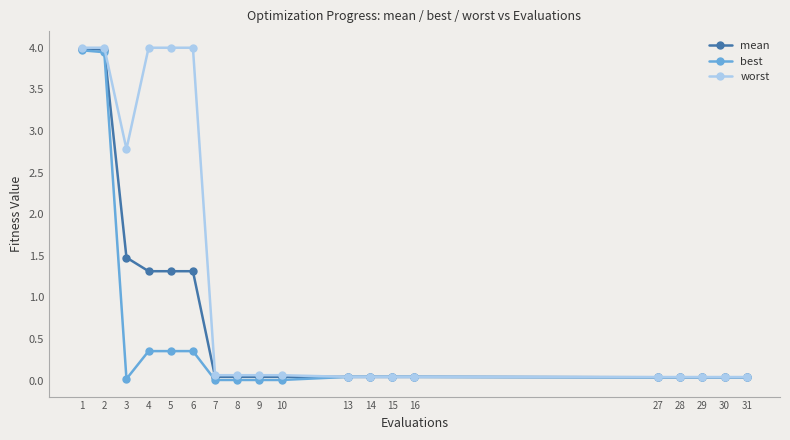

What is the average value of the worst series?

1.2